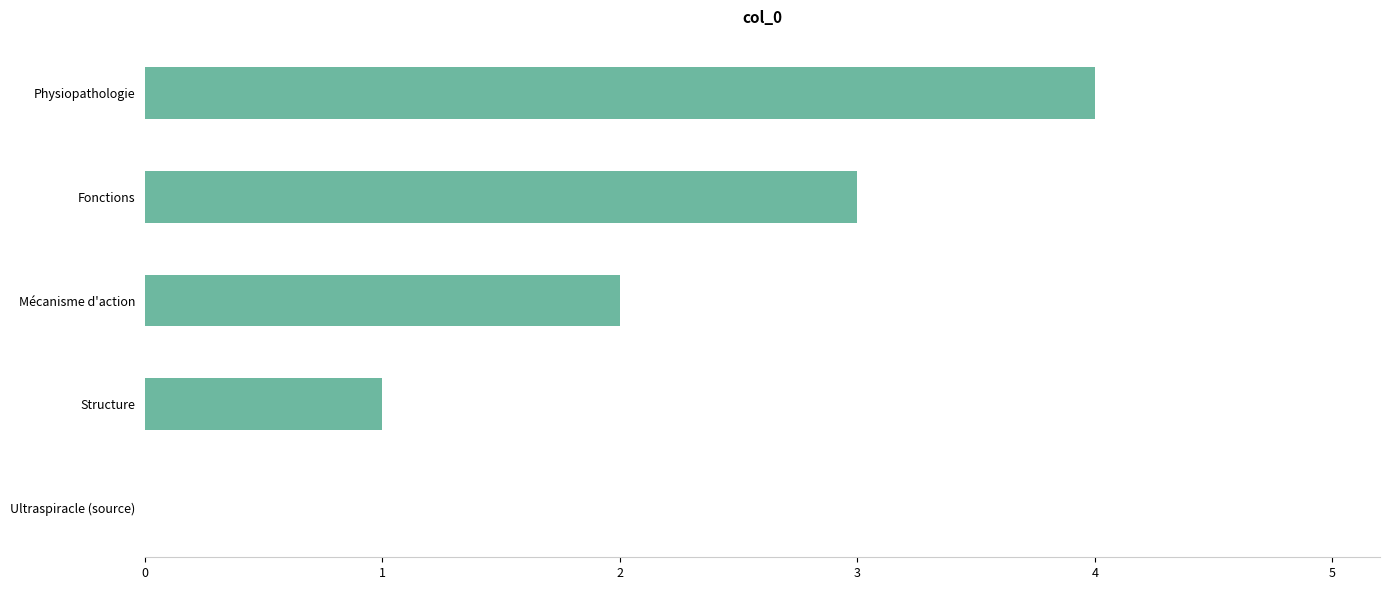

Is it true that the value at Structure is 1?

True